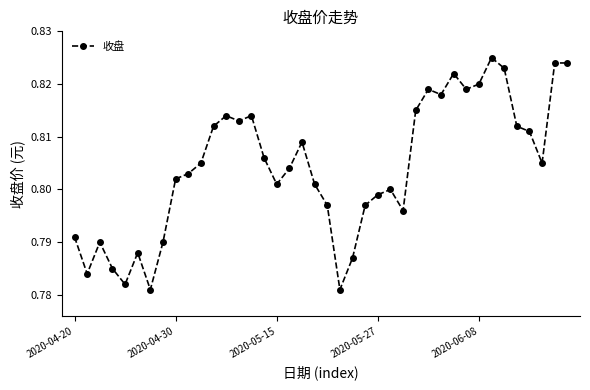

What is the sum of all values?

32.2